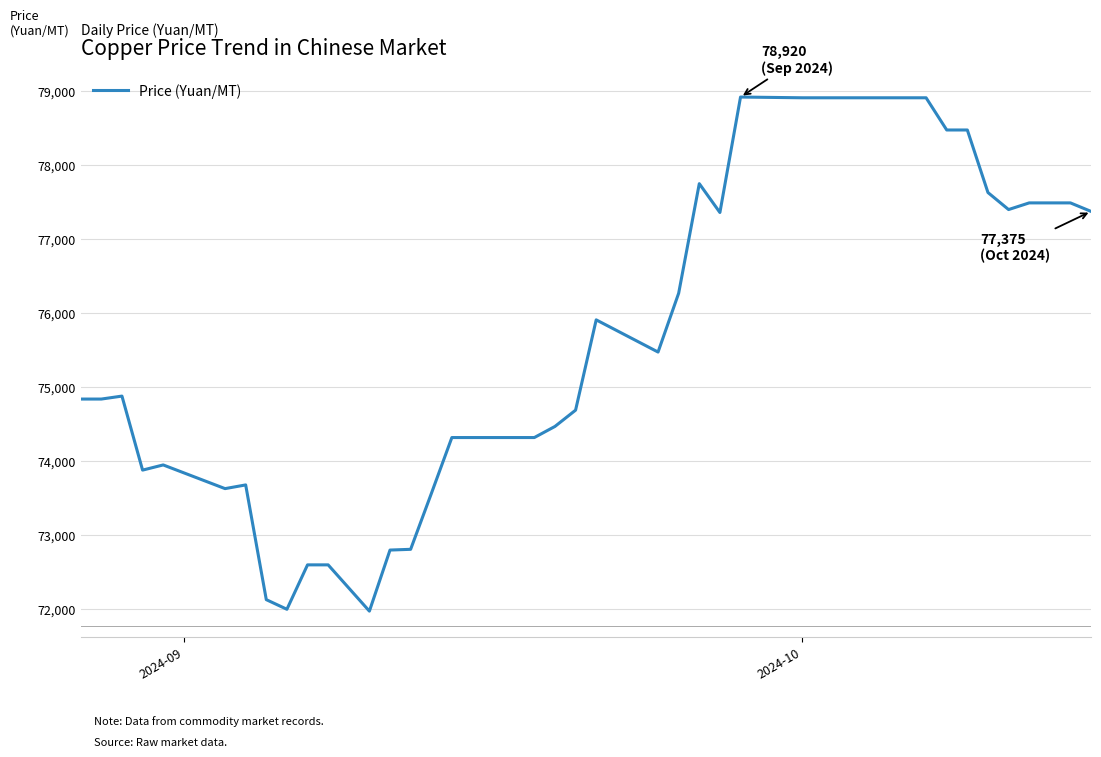

What is the maximum value shown in the chart?

78920